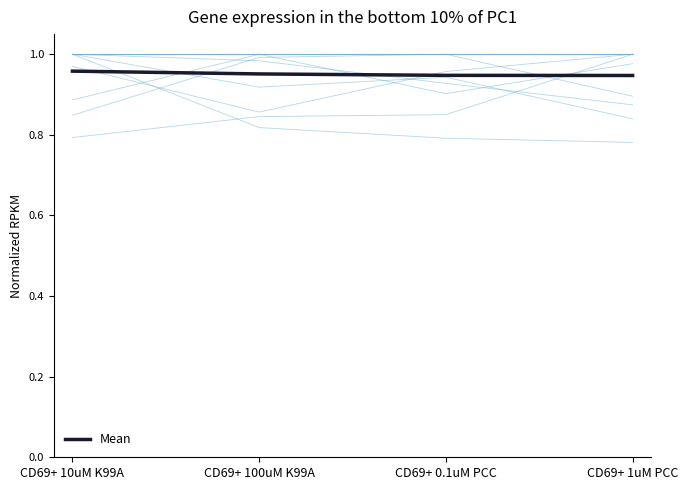

The chart shows a value of 1.0 at CD69+ 10uM K99A. True or false?

True